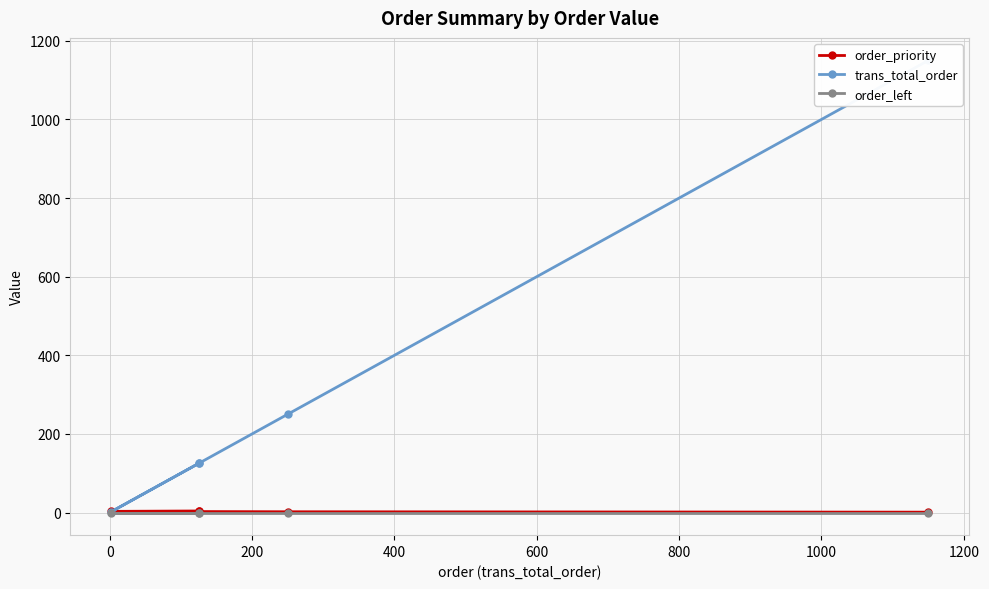

Between 0 and 400, which series saw the biggest shift?

trans_total_order